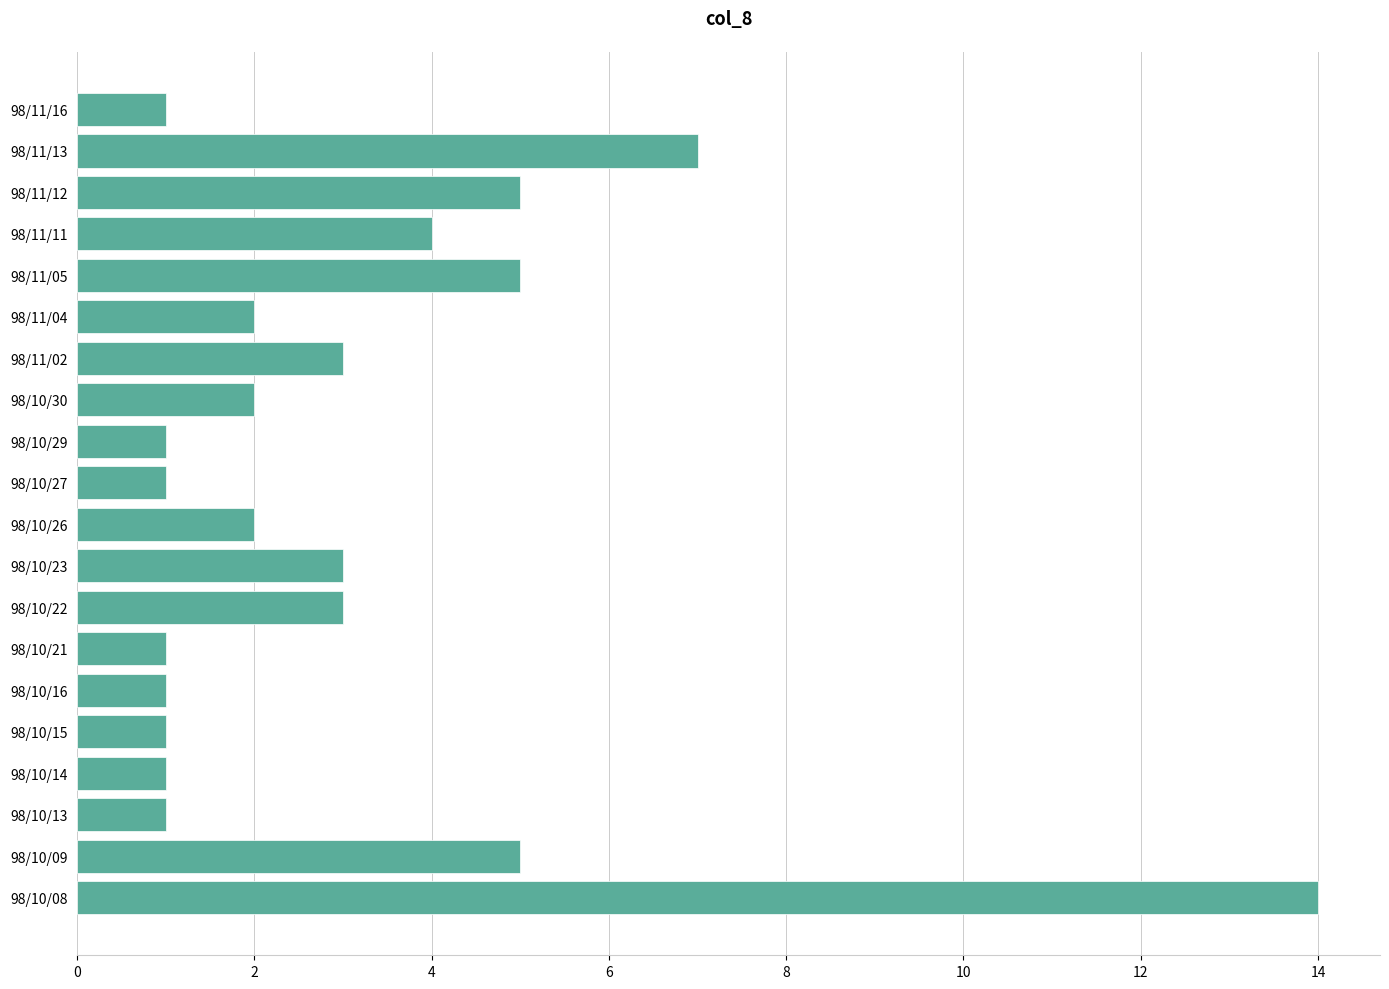

Reading bottom to top, what are all the values shown in this chart?

14	5	1	1	1	1	1	3	3	2	1	1	2	3	2	5	4	5	7	1